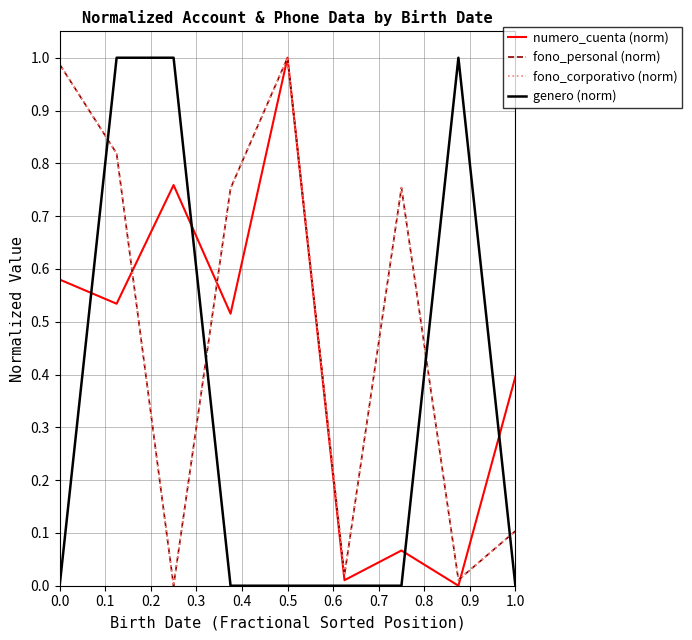

How many interior local peaks does the numero_cuenta (norm) series have?

3